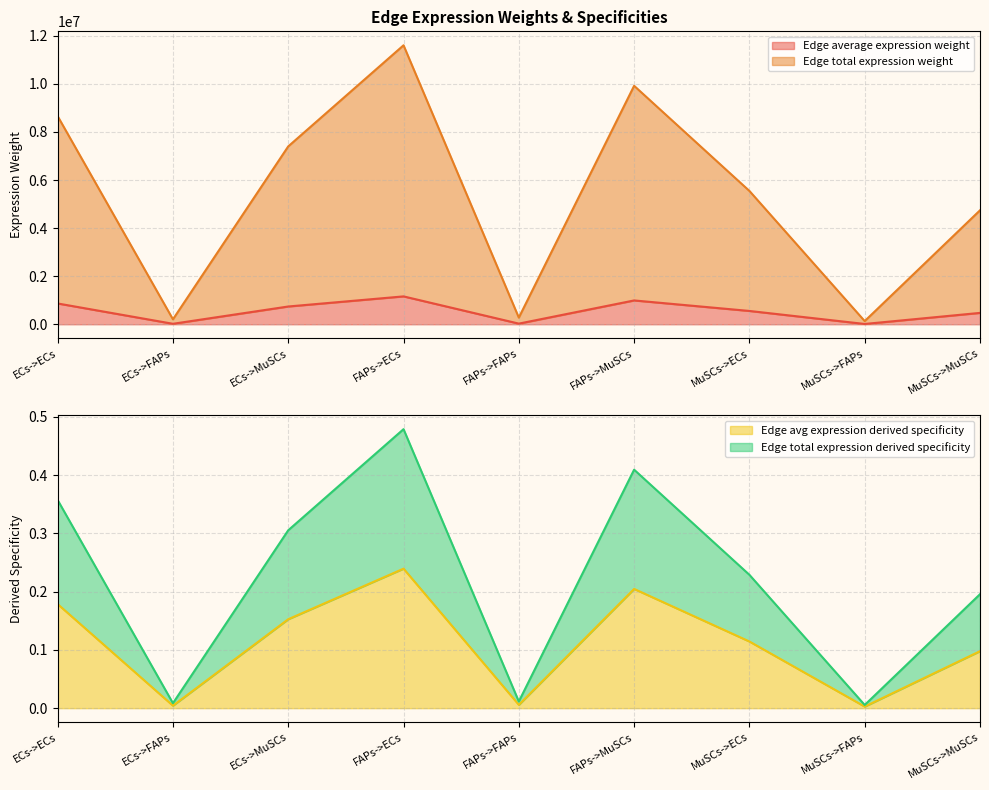

Which has a higher value, ECs->FAPs or MuSCs->FAPs?

ECs->FAPs